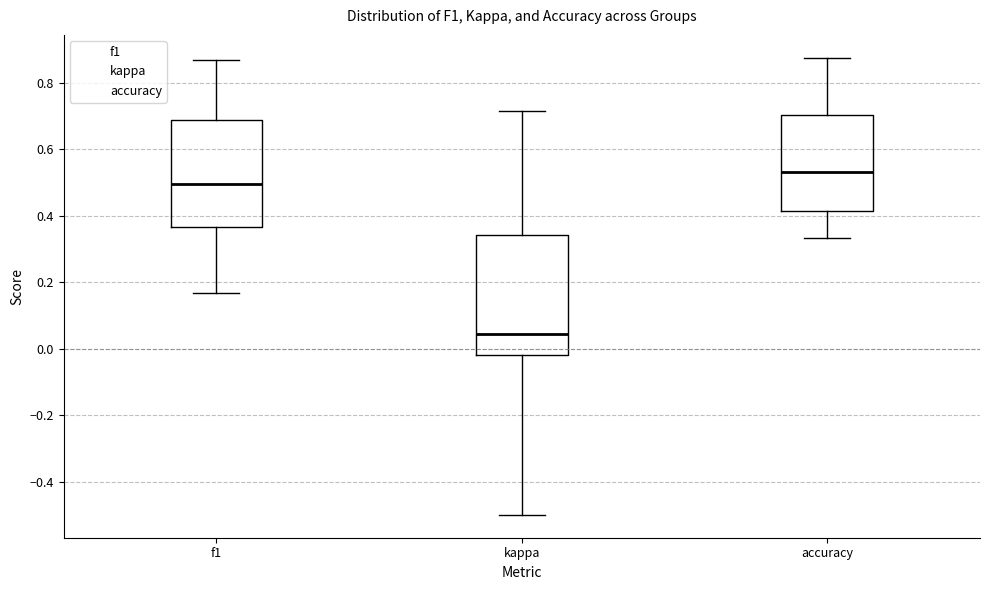

Comparing the boxes themselves (not the whiskers), which one is the tallest?

kappa